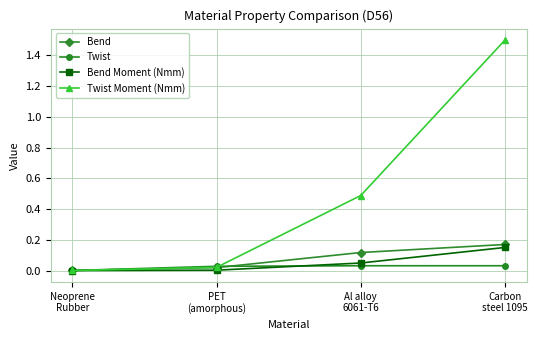

How many lines are shown in the chart?

4